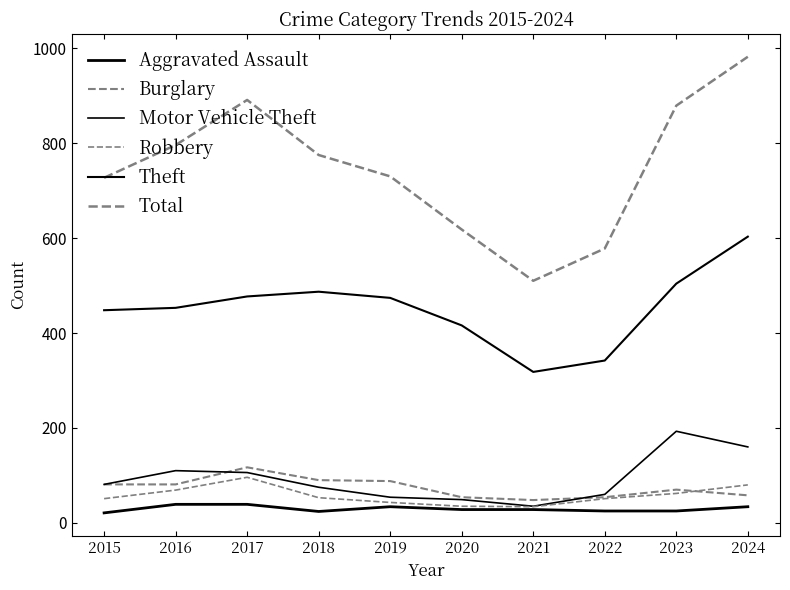

Reading left to right, what are all the values shown in this chart?

Aggravated Assault: 21	39	39	24	34	28	28	25	25	34
Burglary: 81	81	117	90	88	54	48	54	70	58
Motor Vehicle Theft: 81	110	106	75	54	49	35	60	193	160
Robbery: 51	69	96	53	43	35	34	51	62	80
Theft: 448	453	477	487	474	416	318	342	504	603
Total: 727	796	891	775	730	618	510	578	879	982